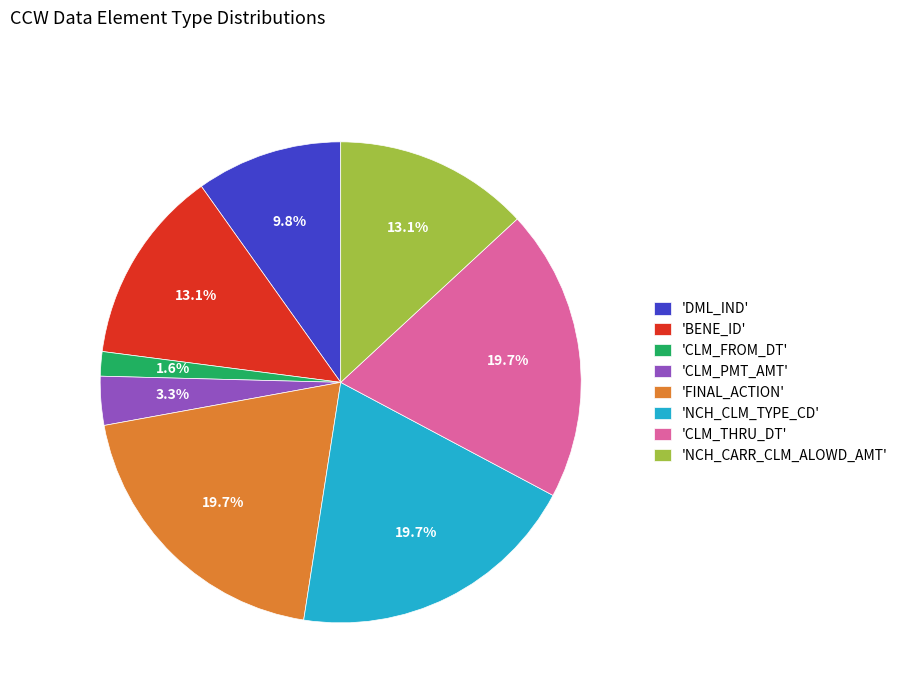

Which slice is the smallest?

'CLM_FROM_DT'